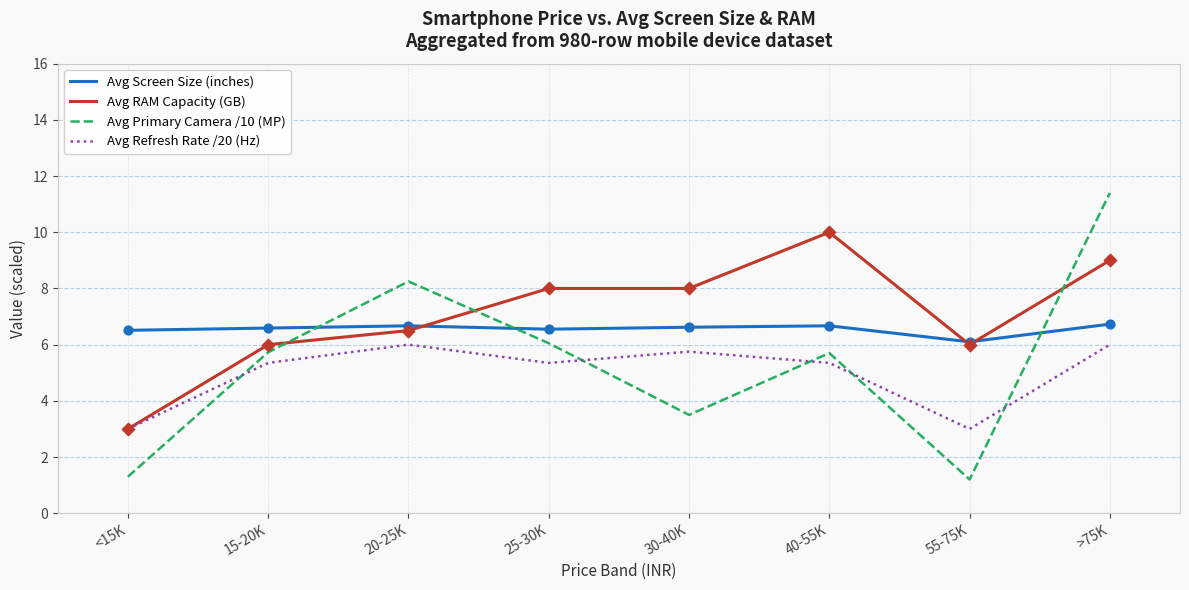

Which series has the widest spread of values?

Avg Primary Camera /10 (MP)